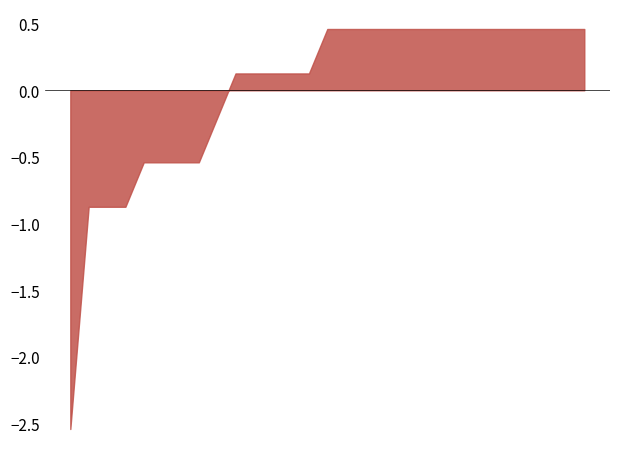

Which series has the widest spread of values?

Predicted Category Fold 01